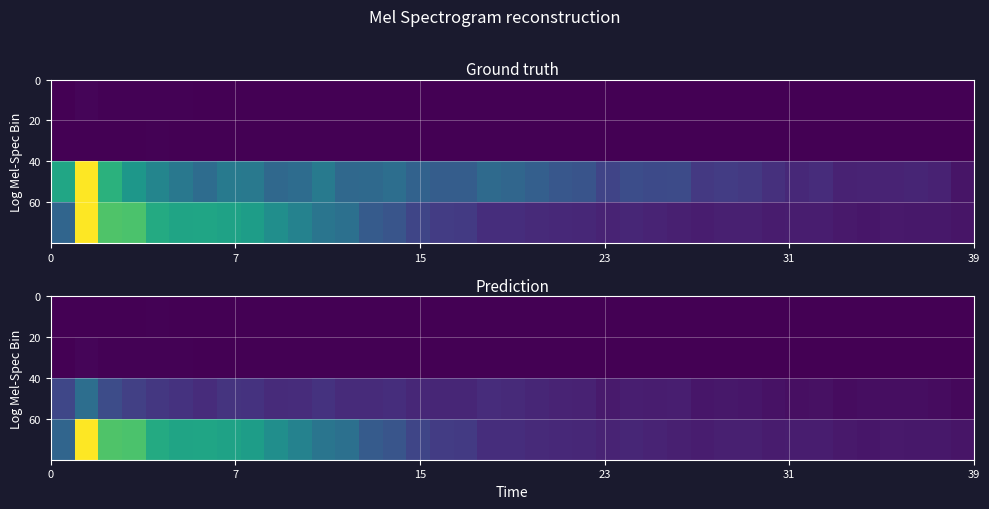

Count the number of data series in this chart.

4